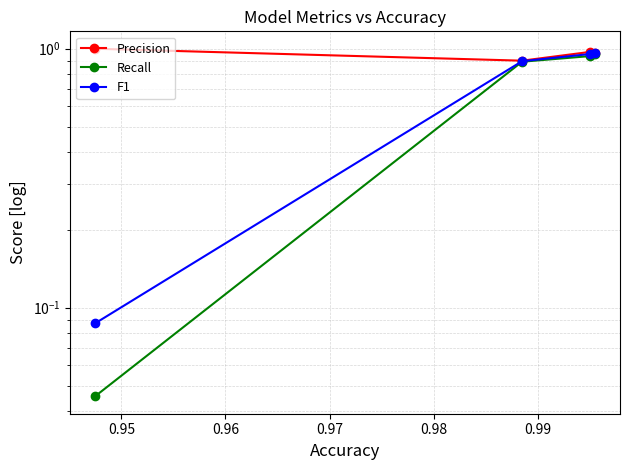

True or false: Precision and F1 cross at least once.

False